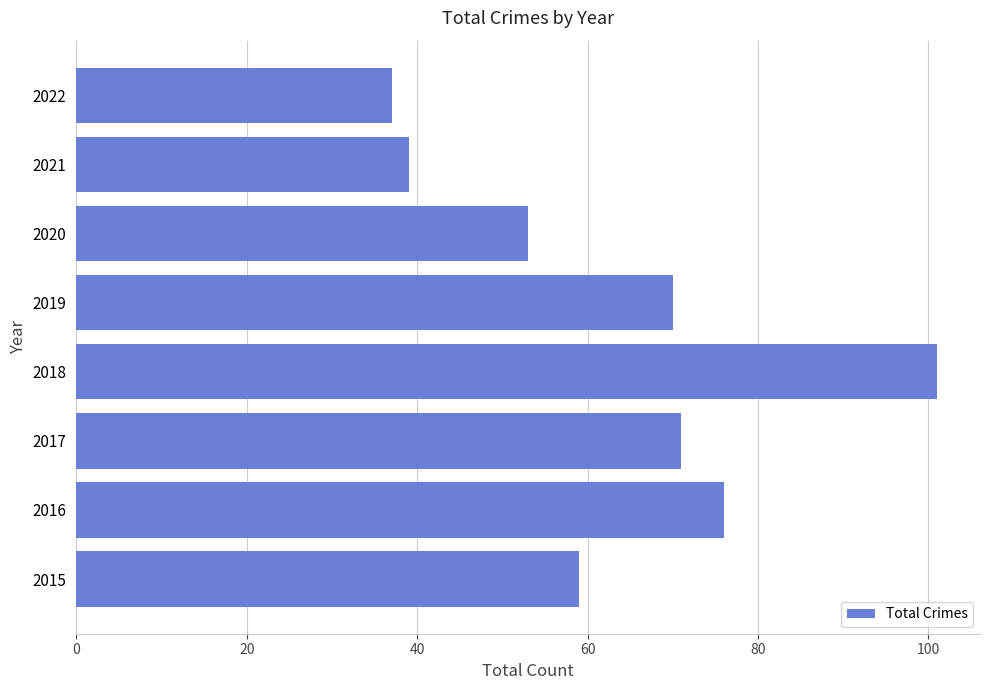

What is the sum of all values?

506